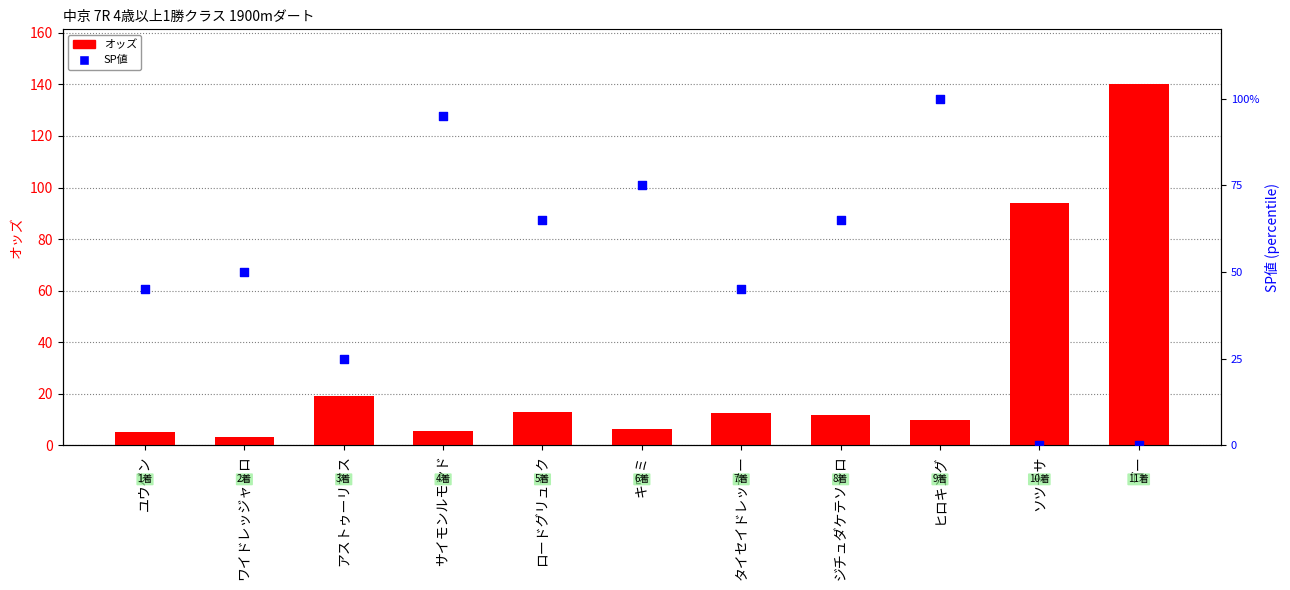

Which series has the largest total across all categories?

SP値